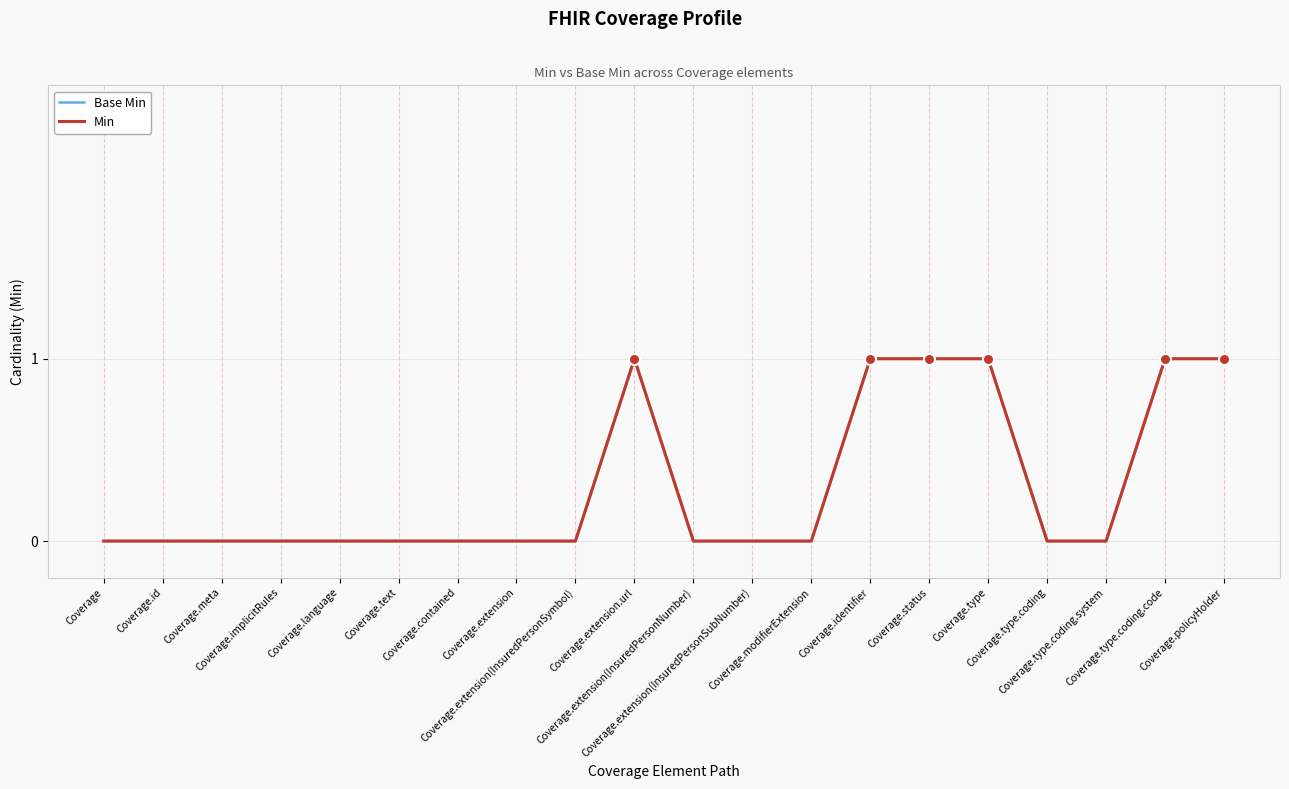

How many data points does each series have?

20